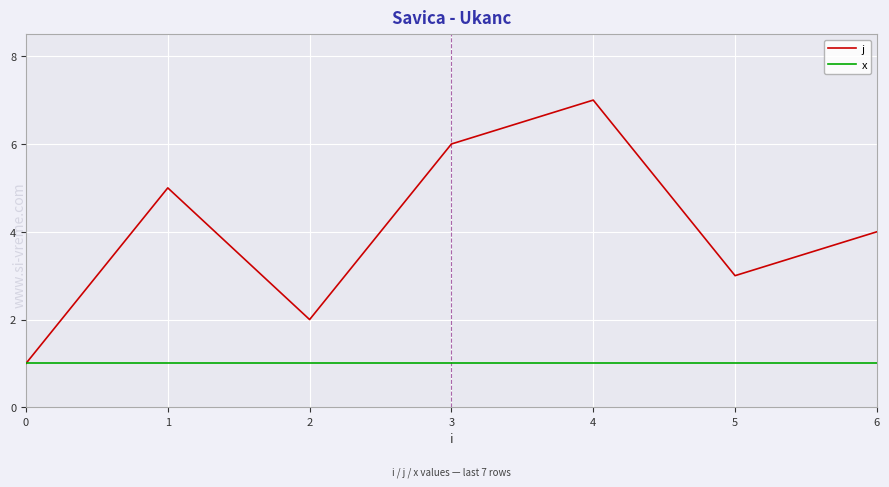

Which category has the highest value across all series?

4